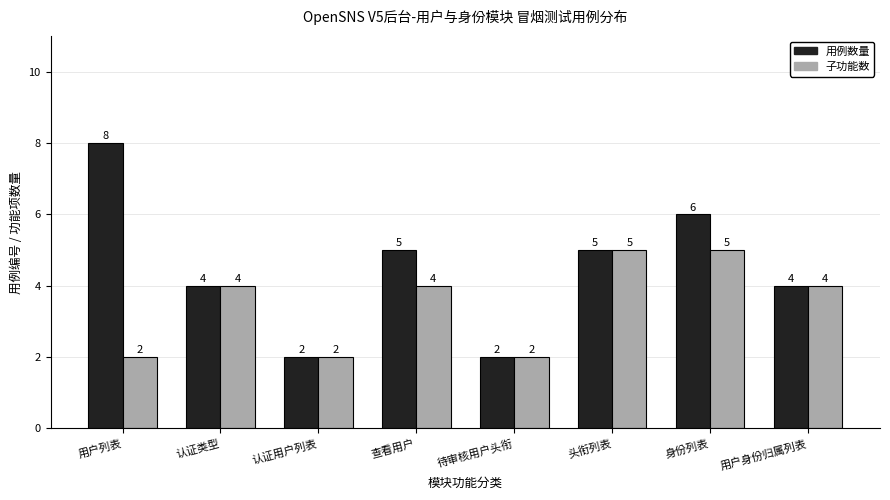

Reading left to right, what are all the values shown in this chart?

用例数量: 8	4	2	5	2	5	6	4
子功能数: 2	4	2	4	2	5	5	4